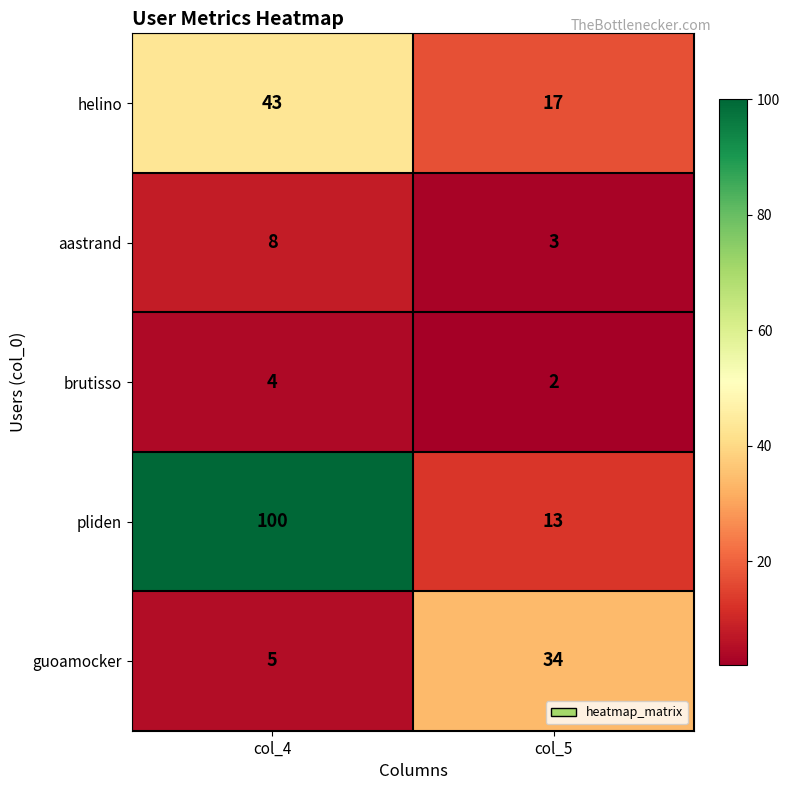

Reading right to left, list all the values displayed in this chart.

helino: 17	43
aastrand: 3	8
brutisso: 2	4
pliden: 13	100
guoamocker: 34	5